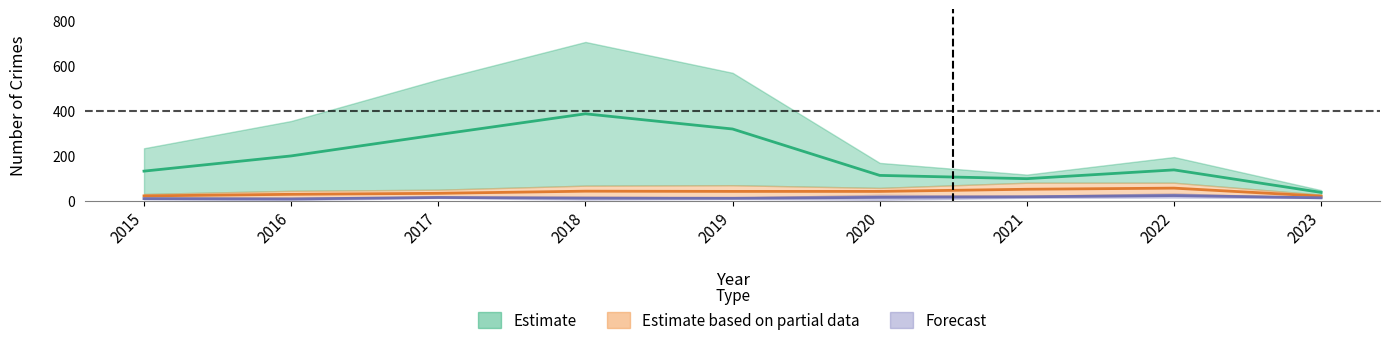

The value of Aggravated Battery at 2020 is 14. True or false?

False